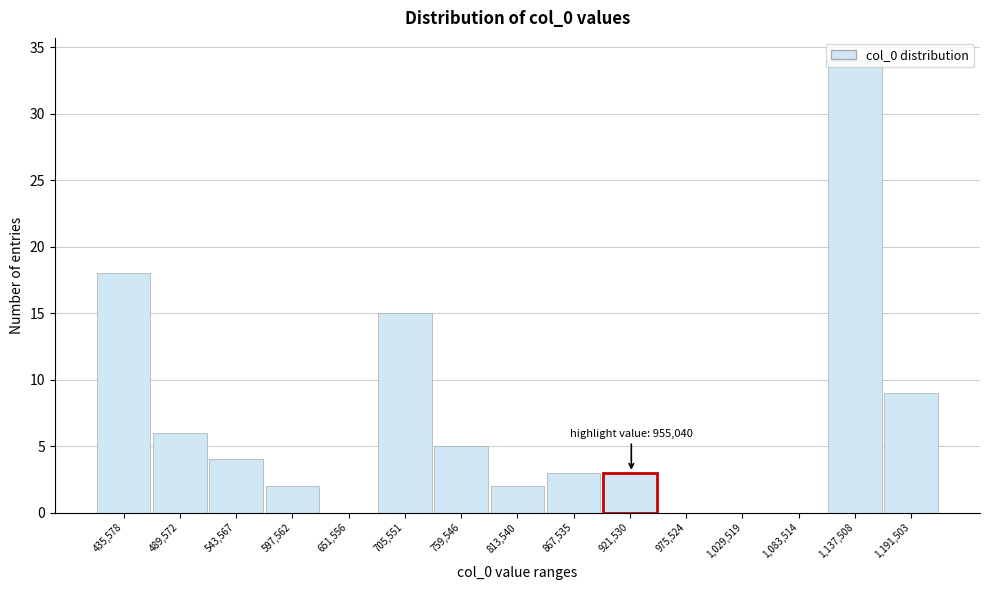

What is the sum of the values at 705,551 and 867,535?

18